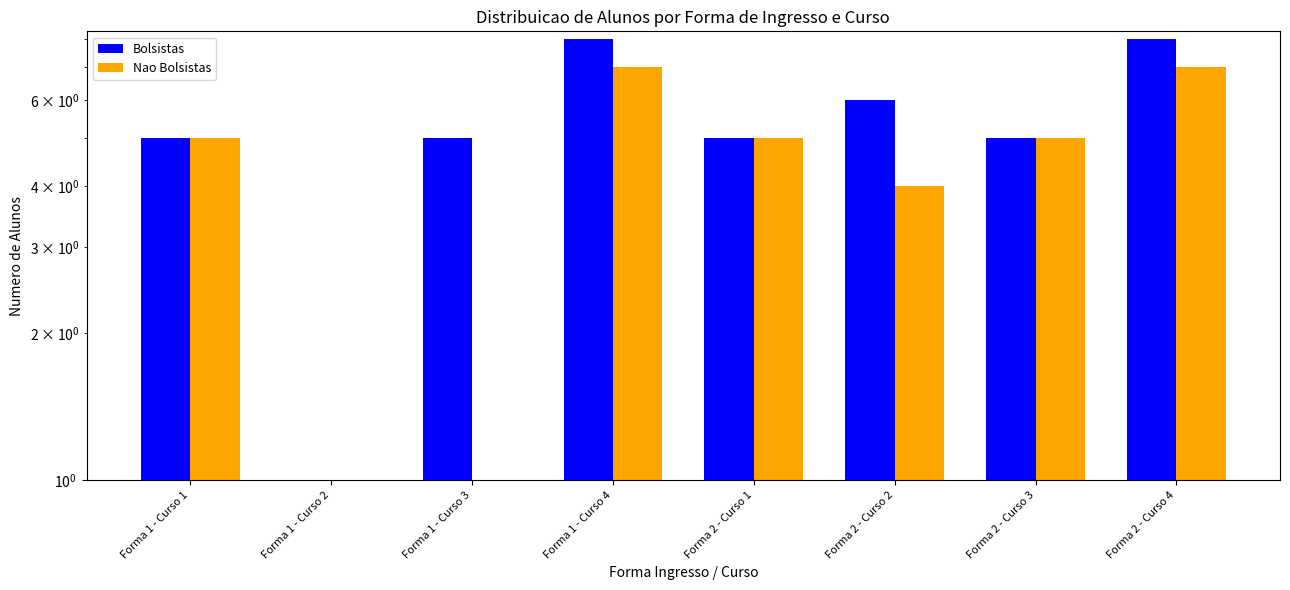

What is the difference between the maximum and minimum values in the Nao Bolsistas series?

7